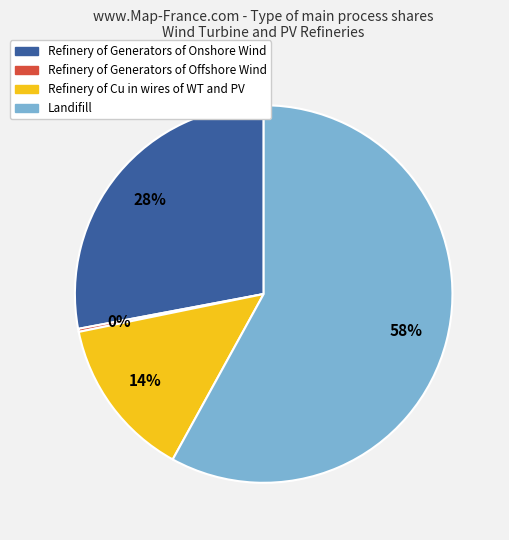

Is the sum of Landifill and Refinery of Generators of Onshore Wind greater than half?

Yes